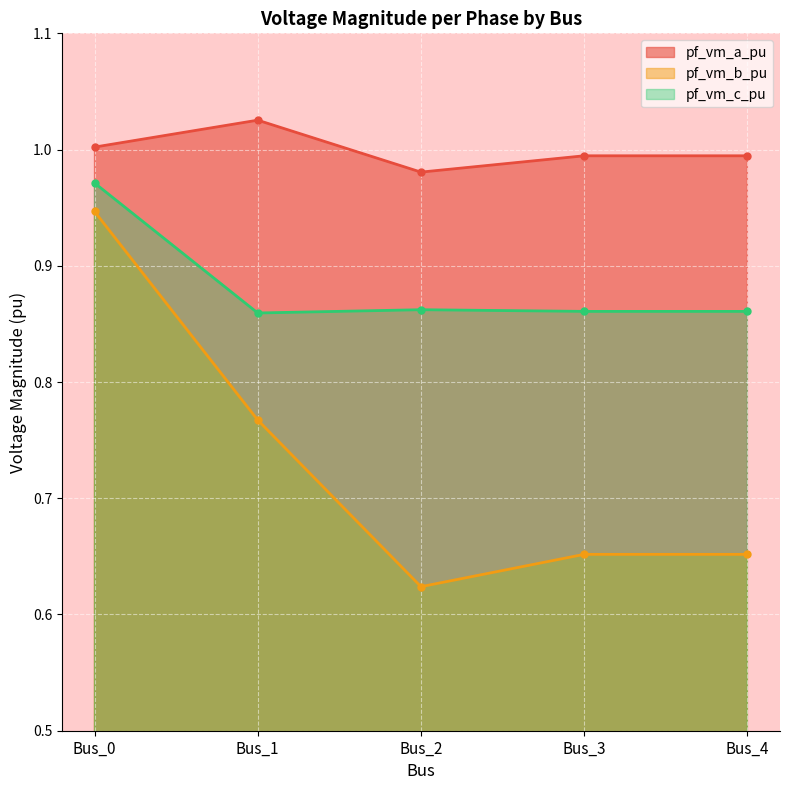

Count the number of data series in this chart.

3